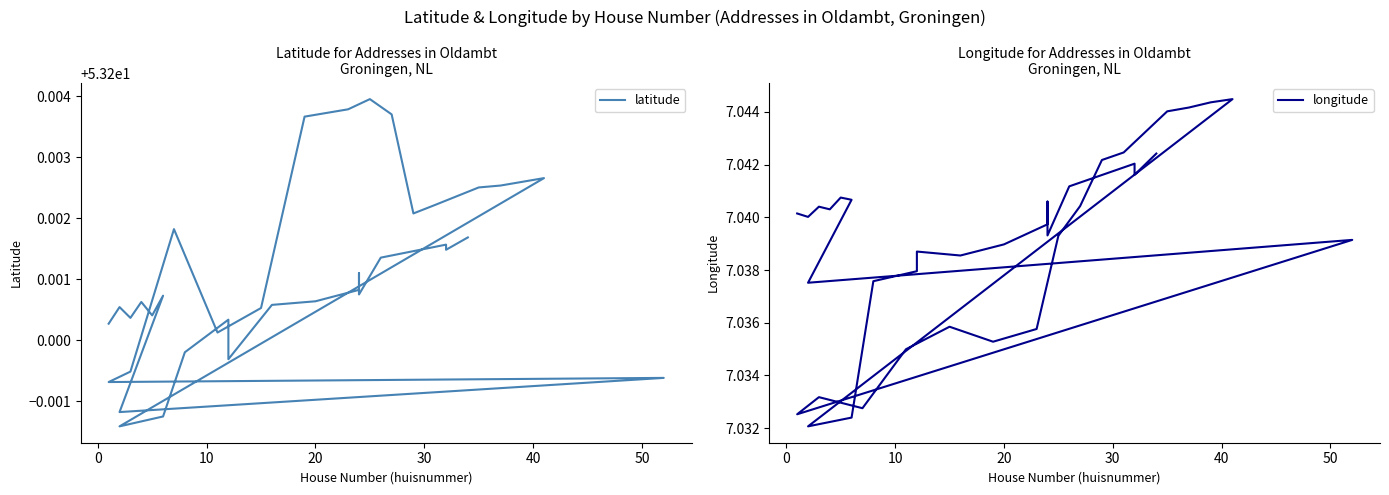

How many lines are shown in the chart?

2